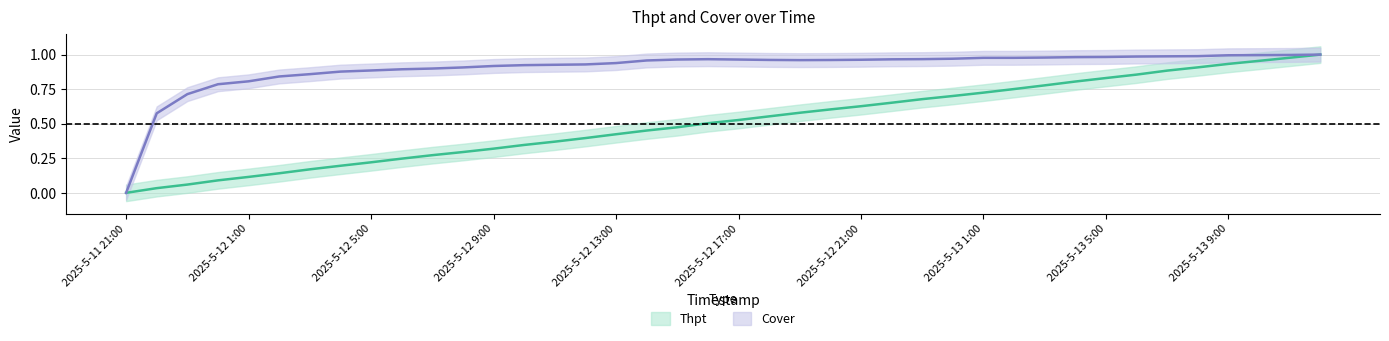

What is the label of the 23rd point from the right?

2025-5-12 14:00